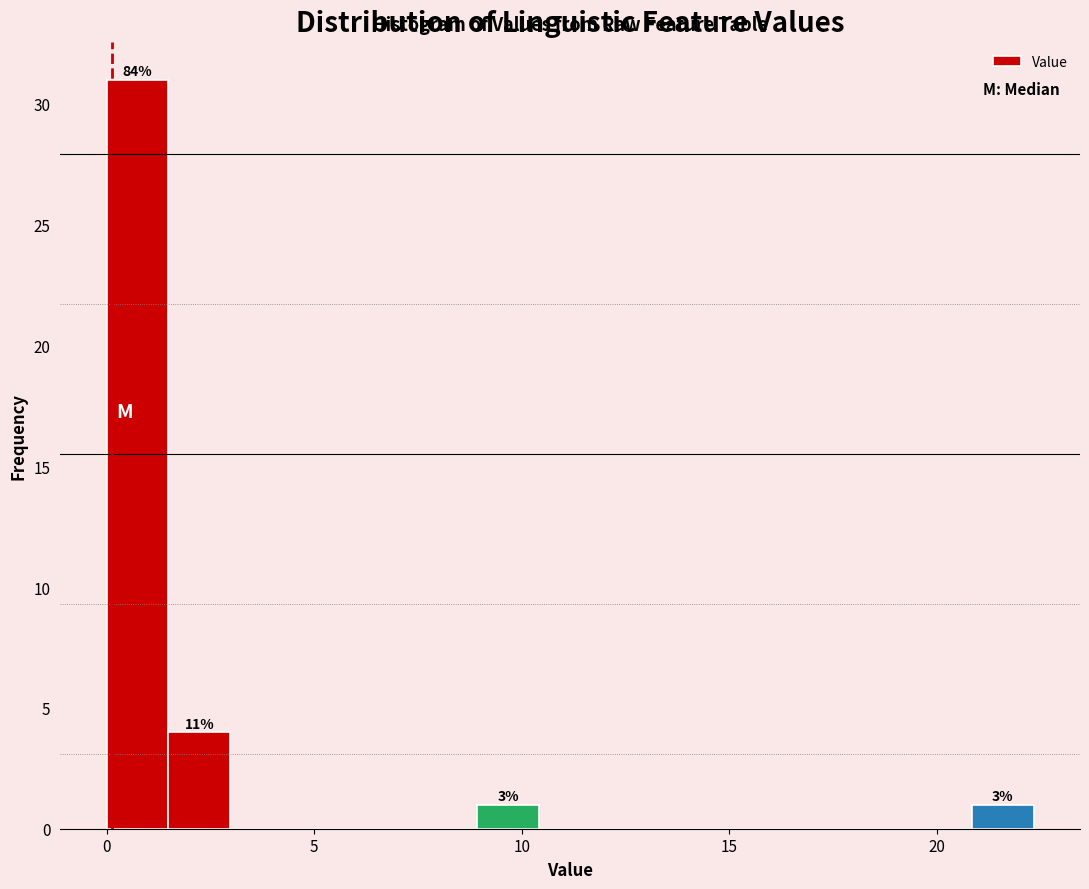

Read against the x-axis, roughly where is the centre of the tallest bar?

0.5